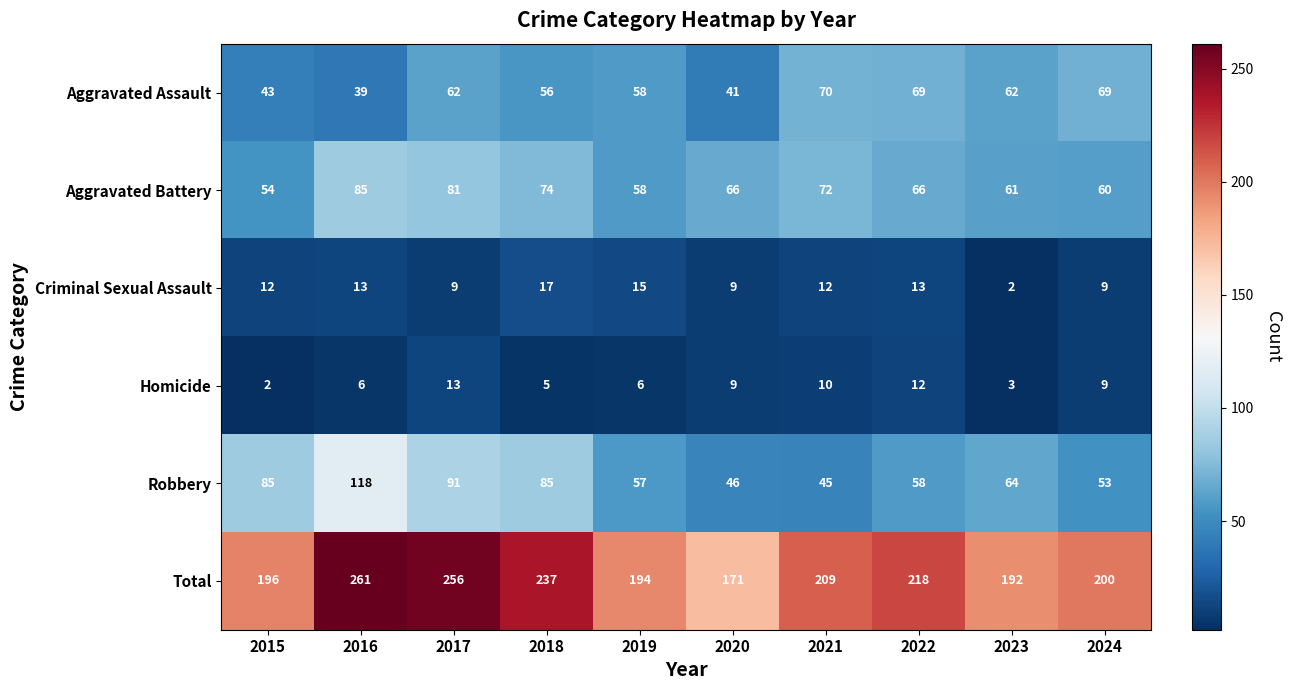

What is the minimum value shown in the chart?

2